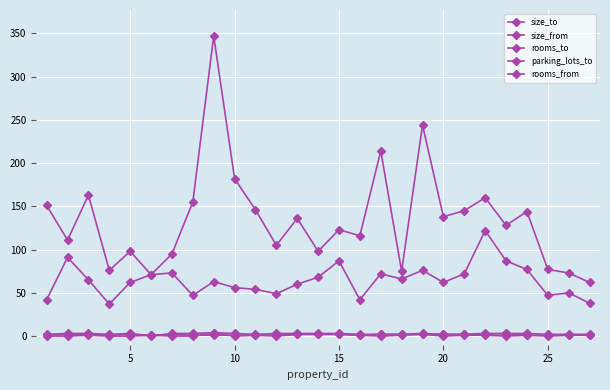

Count the number of data series in this chart.

5